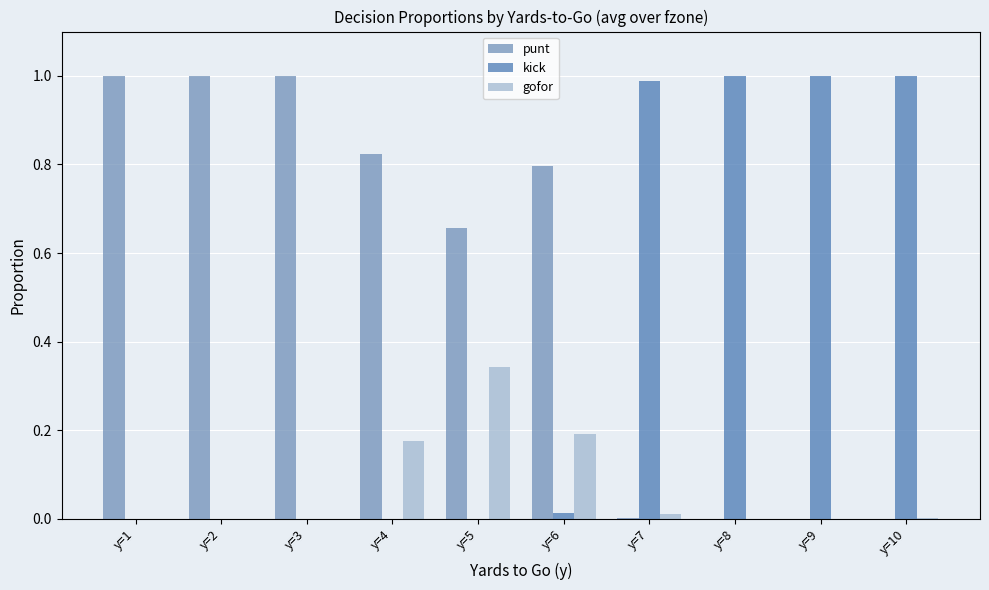

Is it true that kick equals -0.6 at y=1?

False